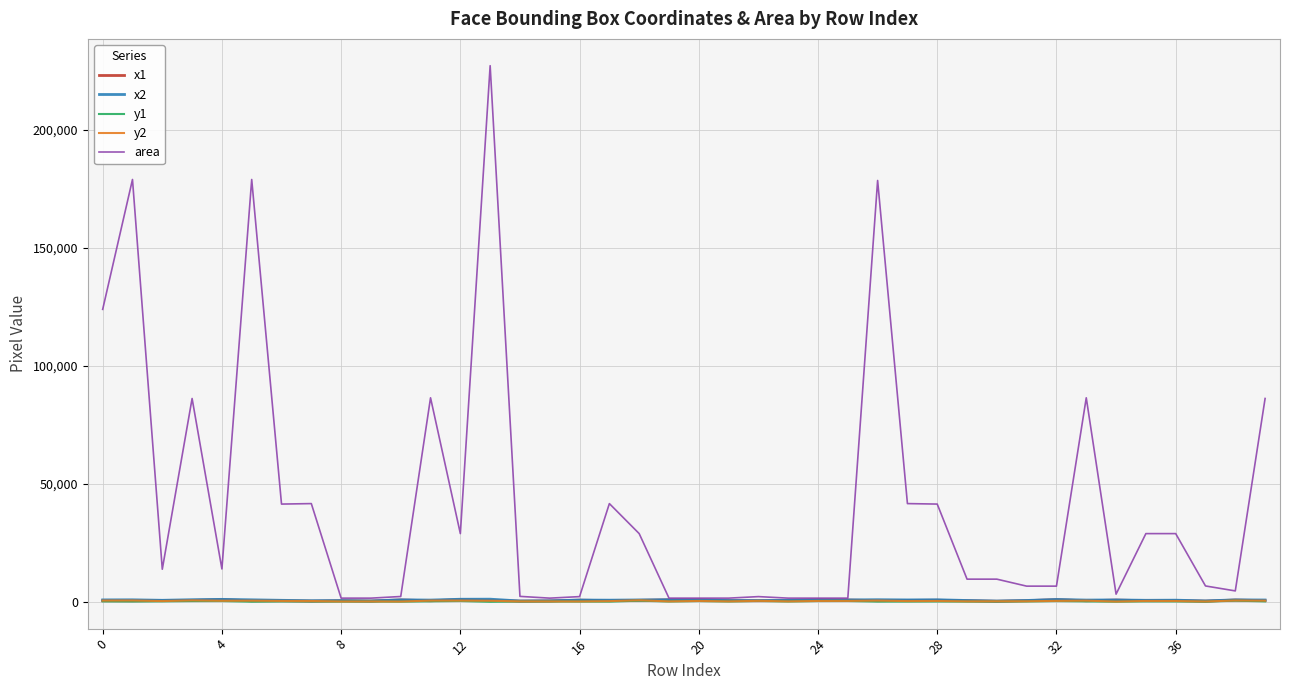

Which series has the widest spread of values?

area